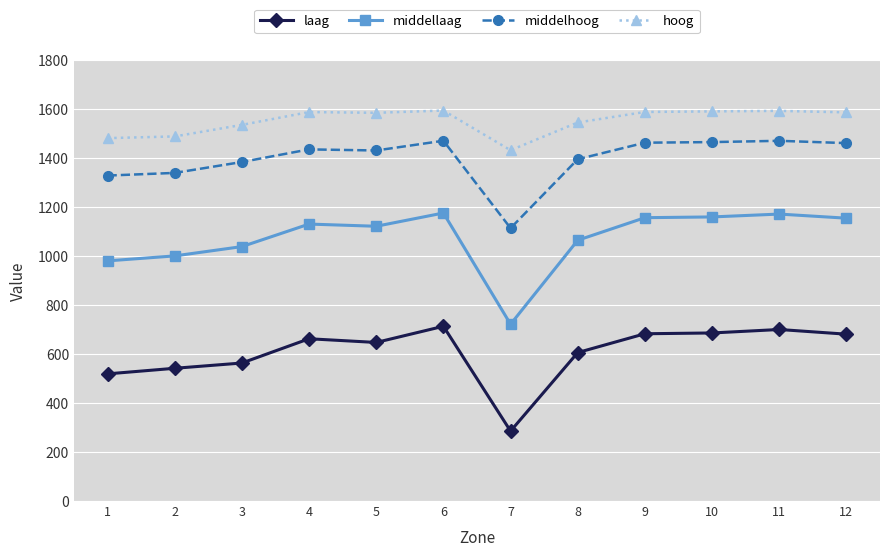

What is the highest value of the hoog series?

1595.4